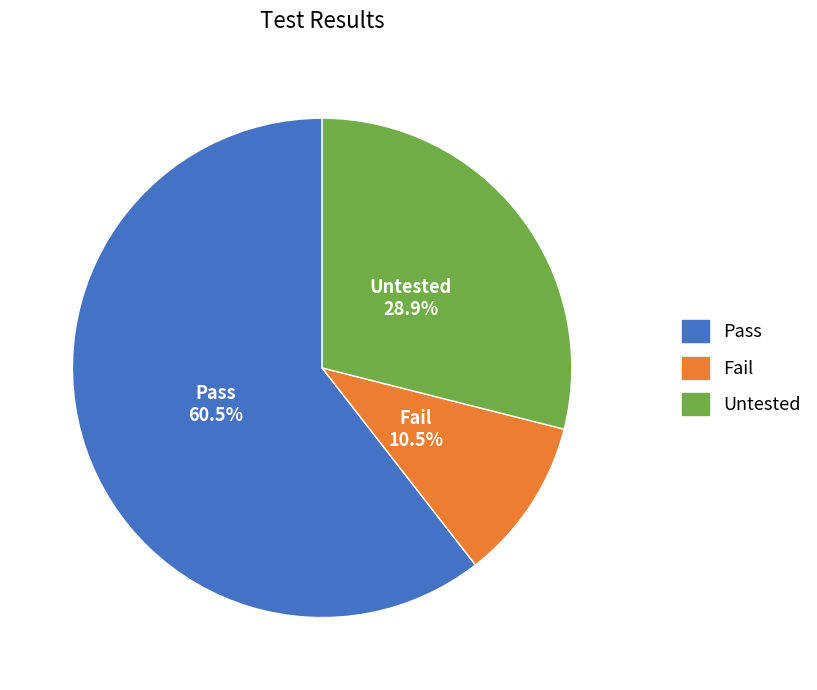

Between Fail and Untested, which is larger?

Untested